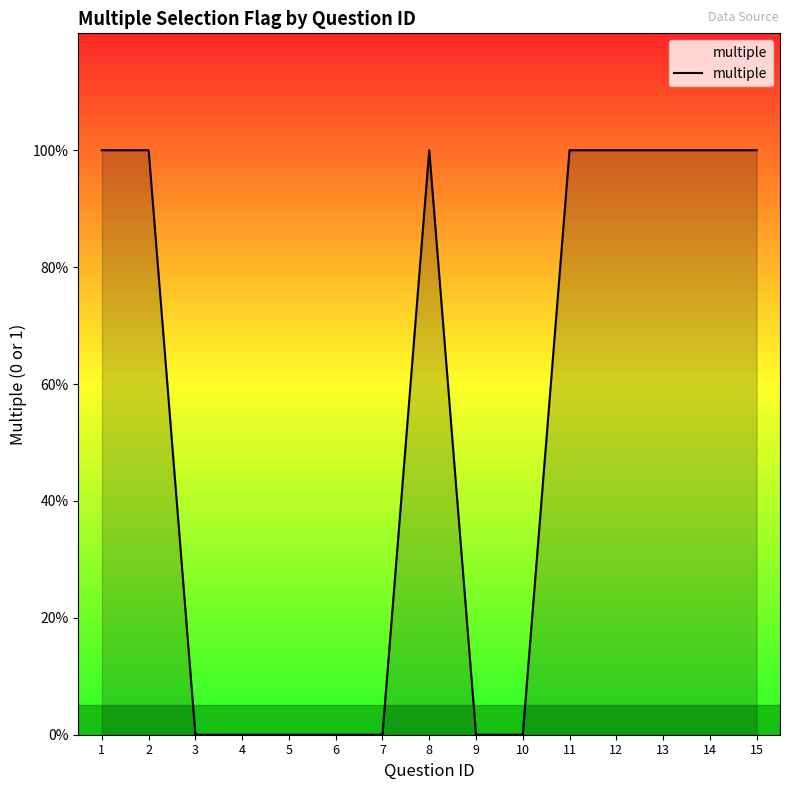

Reading right to left, what are all the values shown in this chart?

1	1	1	1	1	0	0	1	0	0	0	0	0	1	1